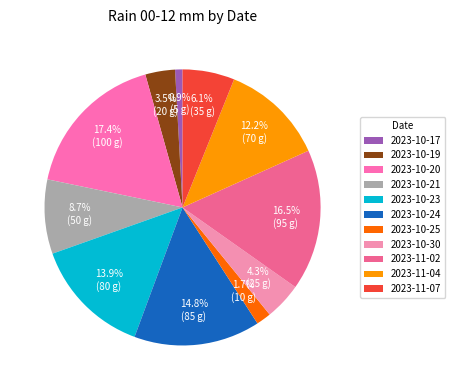

Rank the categories by value from highest to lowest.

2023-10-20, 2023-11-02, 2023-10-24, 2023-10-23, 2023-11-04, 2023-10-21, 2023-11-07, 2023-10-30, 2023-10-19, 2023-10-25, 2023-10-17